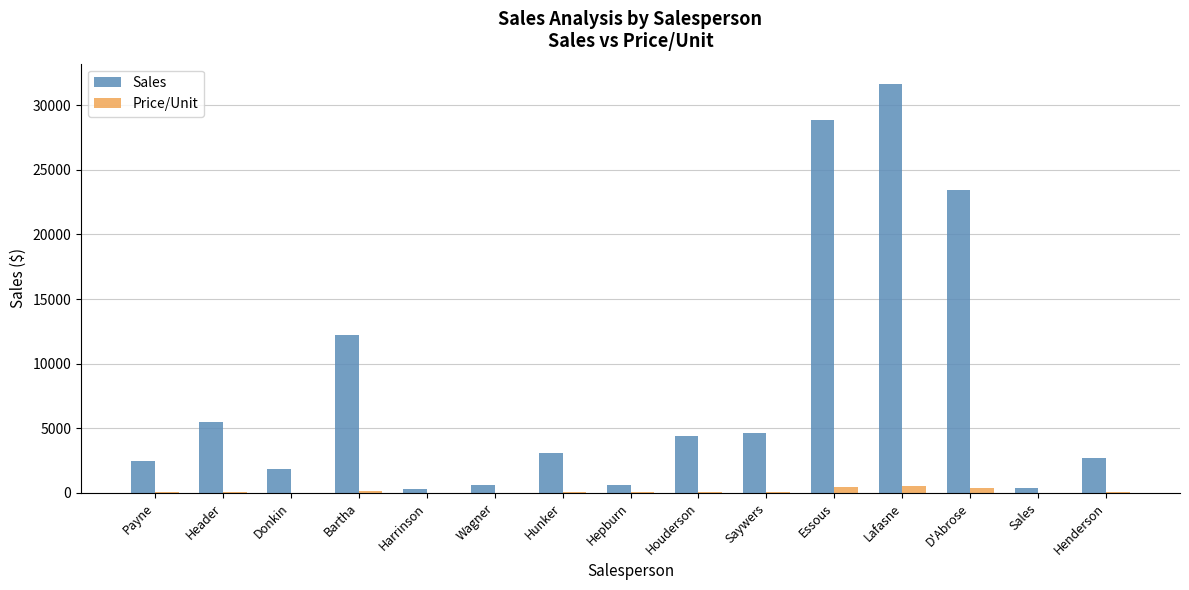

What is the maximum value shown in the chart?

31640